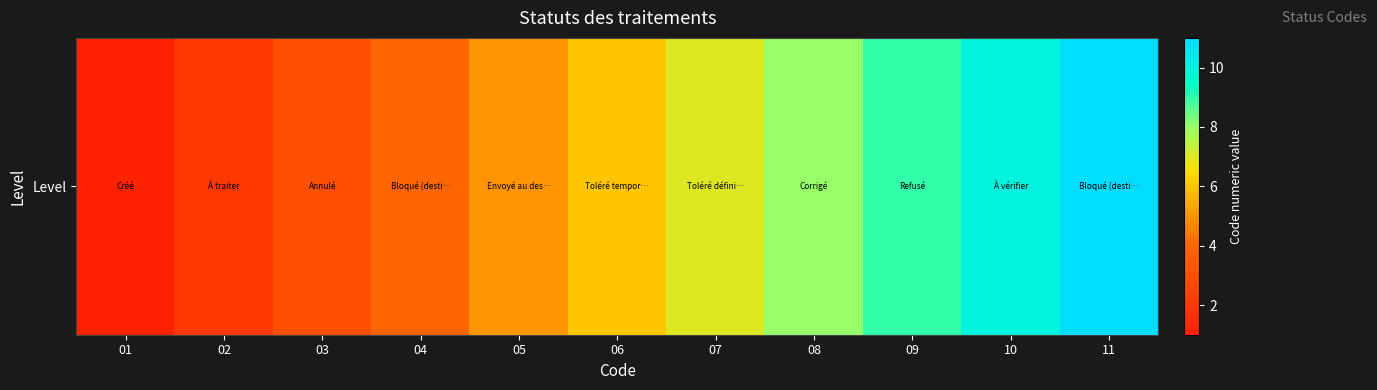

What is the maximum value shown in the chart?

11